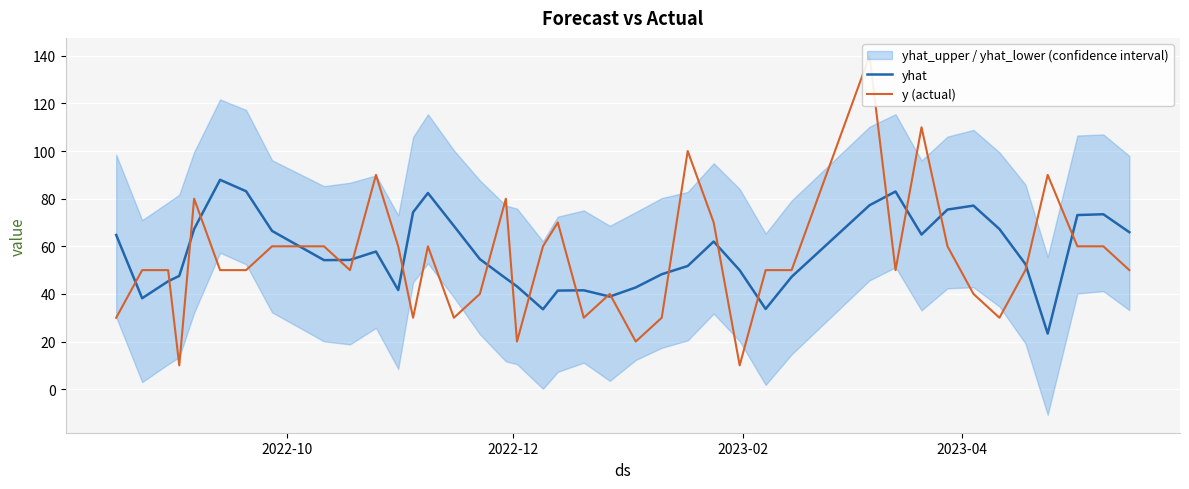

Rank the series by their average value, from highest to lowest.

yhat, y (actual)